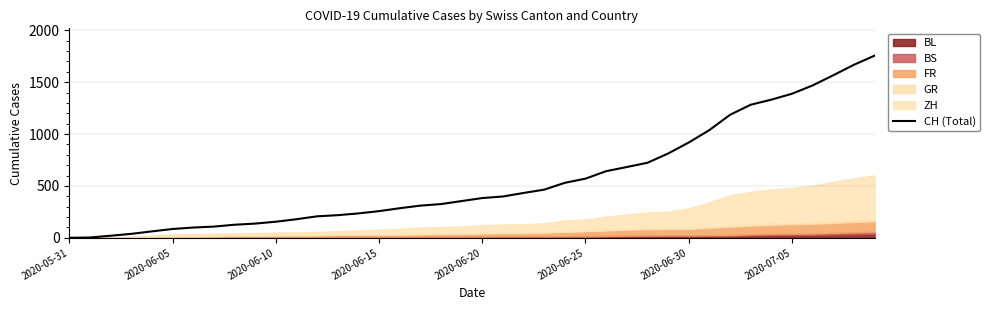

At which label does the data first exceed 383?

21